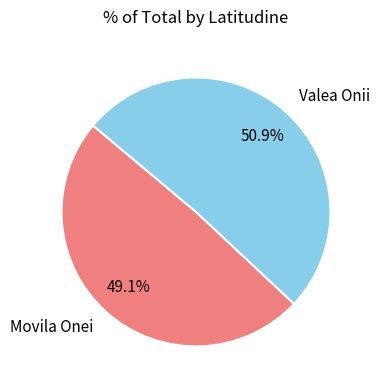

How many slices are in this pie chart?

2